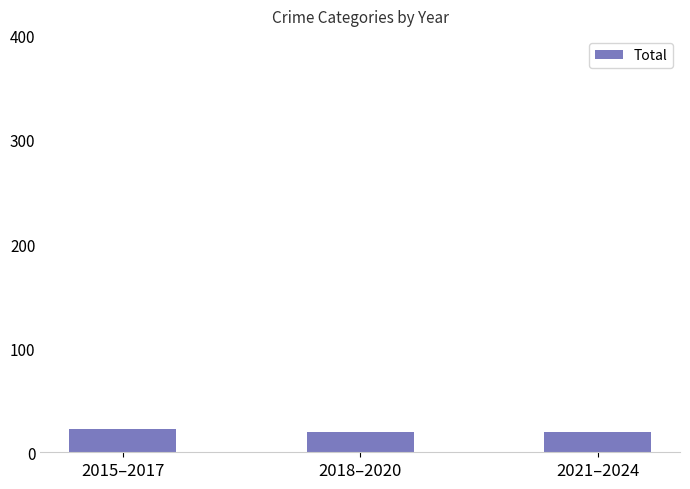

What is the ratio of the value at 2018–2020 to the value at 2021–2024?

1.0